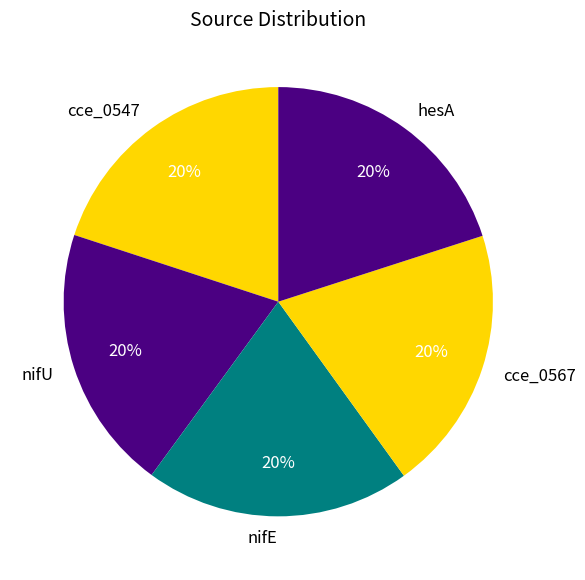

Count the number of slices in the pie.

5